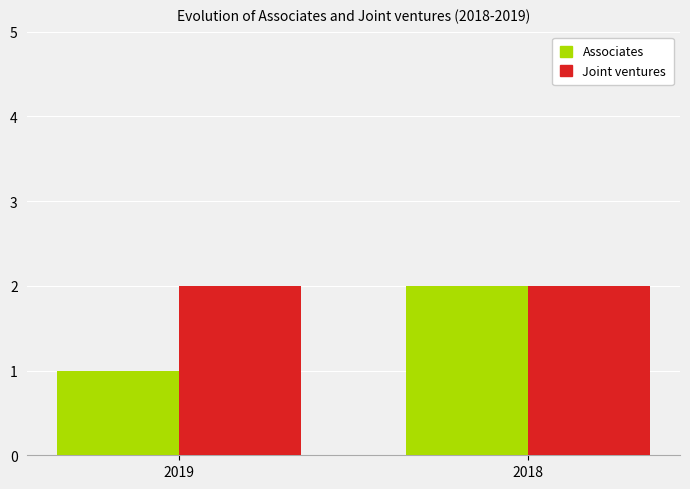

List the series in order of their overall mean, lowest first.

Associates, Joint ventures